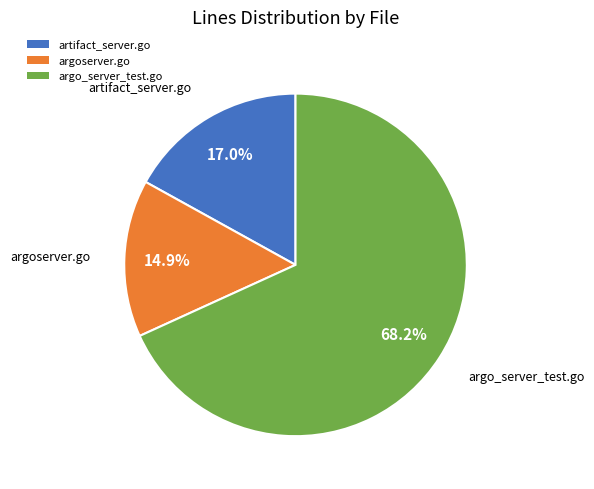

Rank the categories by value from lowest to highest.

argoserver.go, artifact_server.go, argo_server_test.go